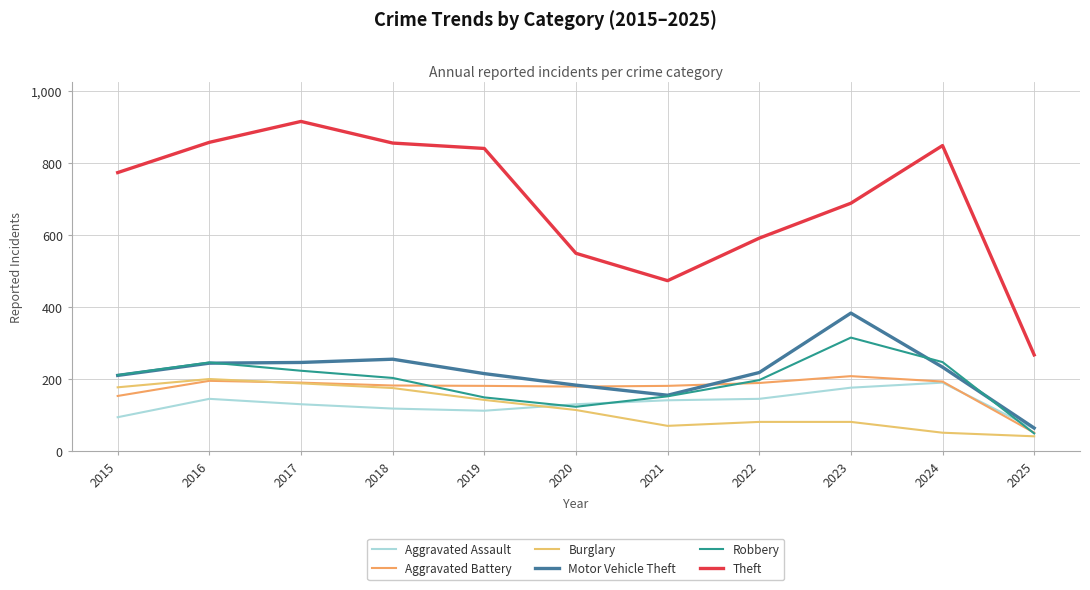

True or false: Motor Vehicle Theft has a value of 83 at 2016.

False